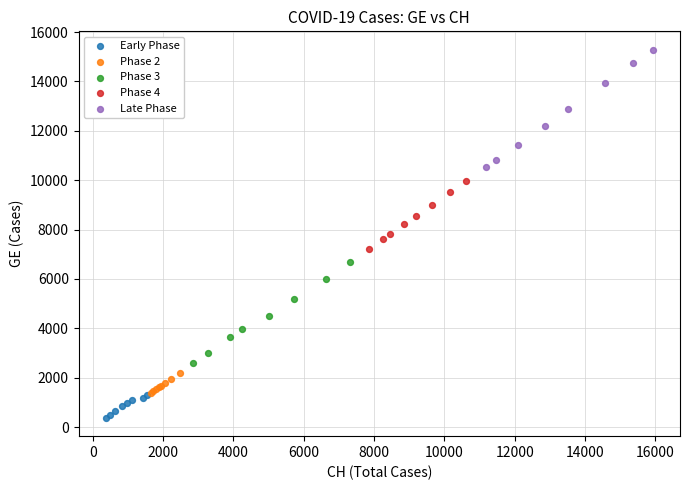

Which series contains the highest Y value?

Late Phase